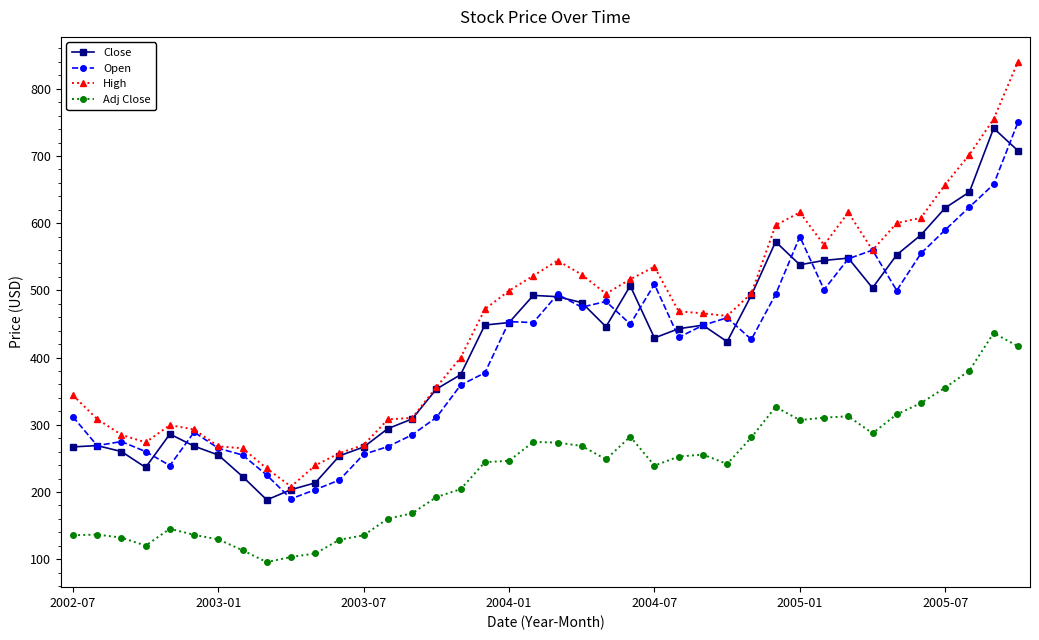

What is the value of the Close point at the 4th from the left?

236.5